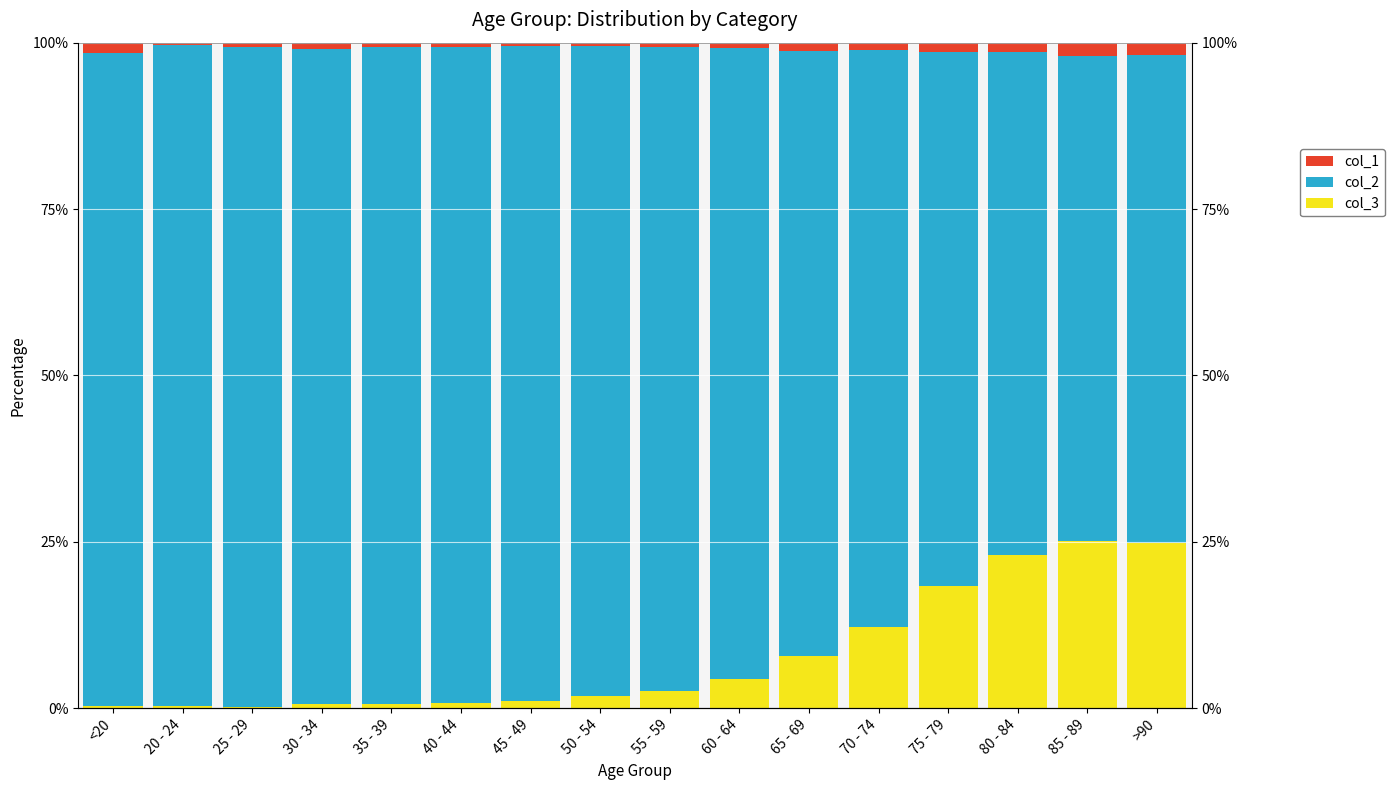

What is the approximate value of col_3 at 60 - 64?

4.4